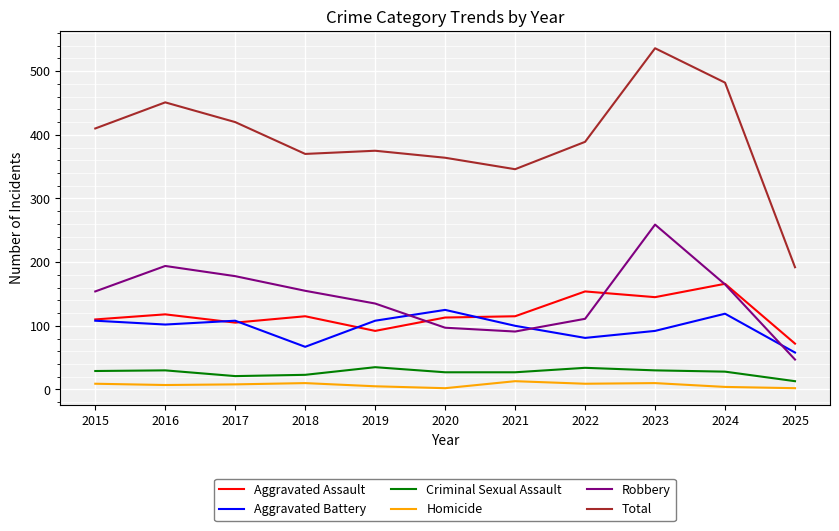

Which category has the lowest value in the Robbery series?

2025